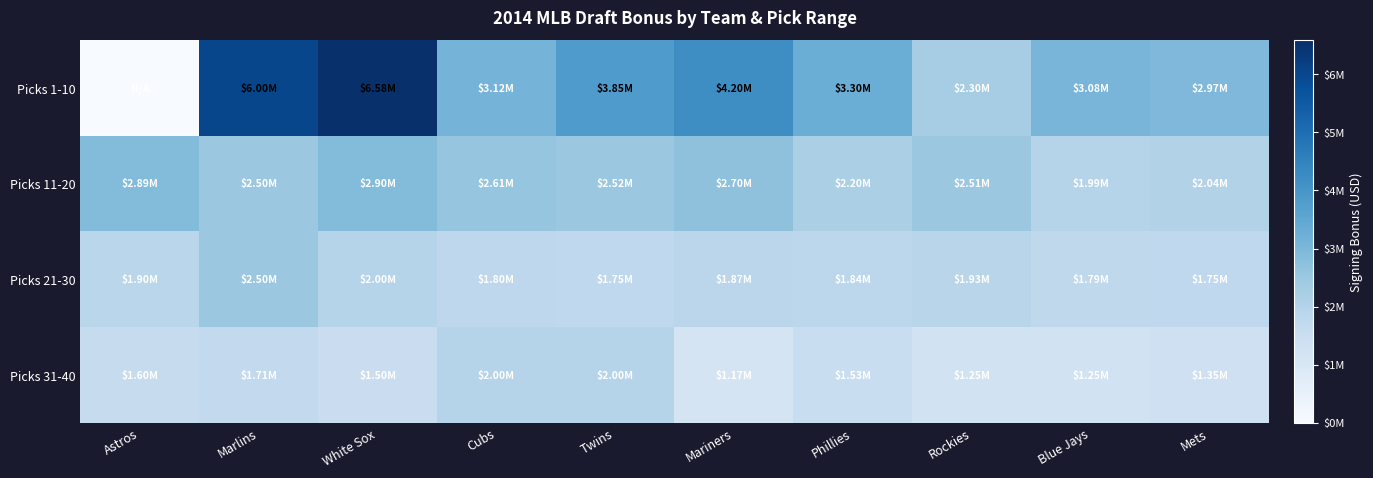

Reading left to right, extract all data points from this chart.

Picks 1-10: Astros=0	Marlins=6000000	White Sox=6582000	Cubs=3125000	Twins=3851000	Mariners=4200000	Phillies=3300900	Rockies=2300000	Blue Jays=3080800	Mets=2970800
Picks 11-20: Astros=2888300	Marlins=2500000	White Sox=2900000	Cubs=2613200	Twins=2518400	Mariners=2700000	Phillies=2200600	Rockies=2511100	Blue Jays=1990500	Mets=2035500
Picks 21-30: Astros=1900000	Marlins=2500000	White Sox=2000000	Cubs=1800000	Twins=1750000	Mariners=1870500	Phillies=1843000	Rockies=1925000	Blue Jays=1788000	Mets=1750000
Picks 31-40: Astros=1600000	Marlins=1705000	White Sox=1500000	Cubs=2000000	Twins=2000000	Mariners=1170000	Phillies=1534100	Rockies=1250000	Blue Jays=1250000	Mets=1350000